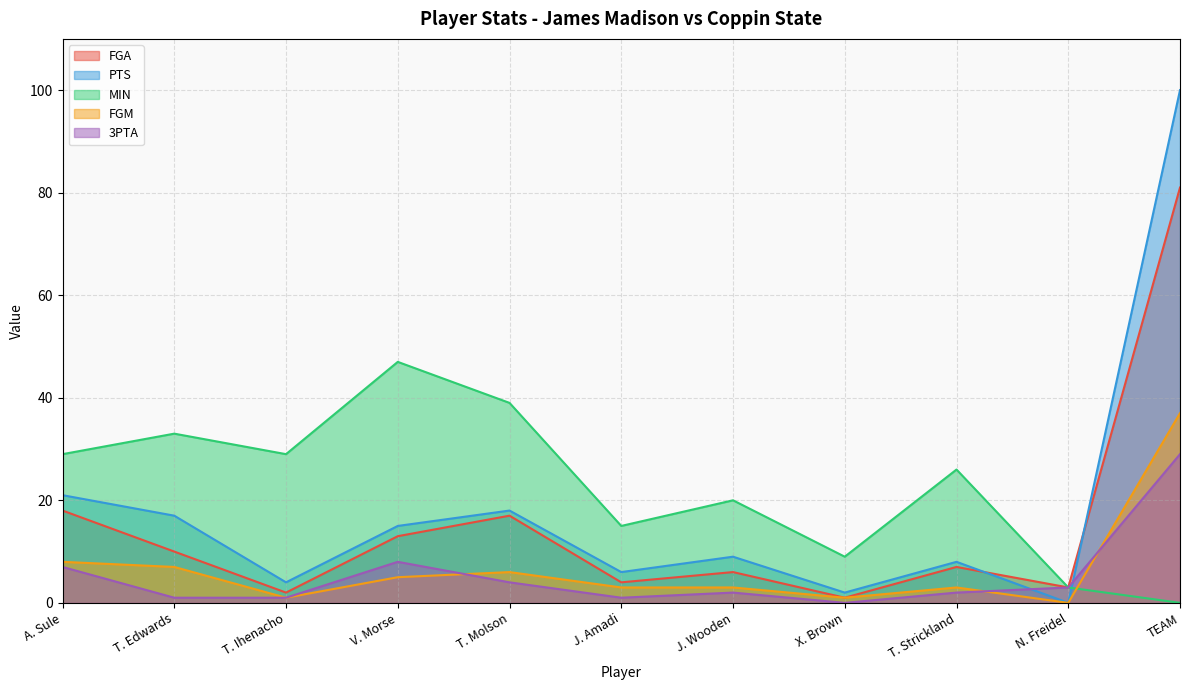

What is the difference between the FGA values at J. Wooden and T. Edwards?

4